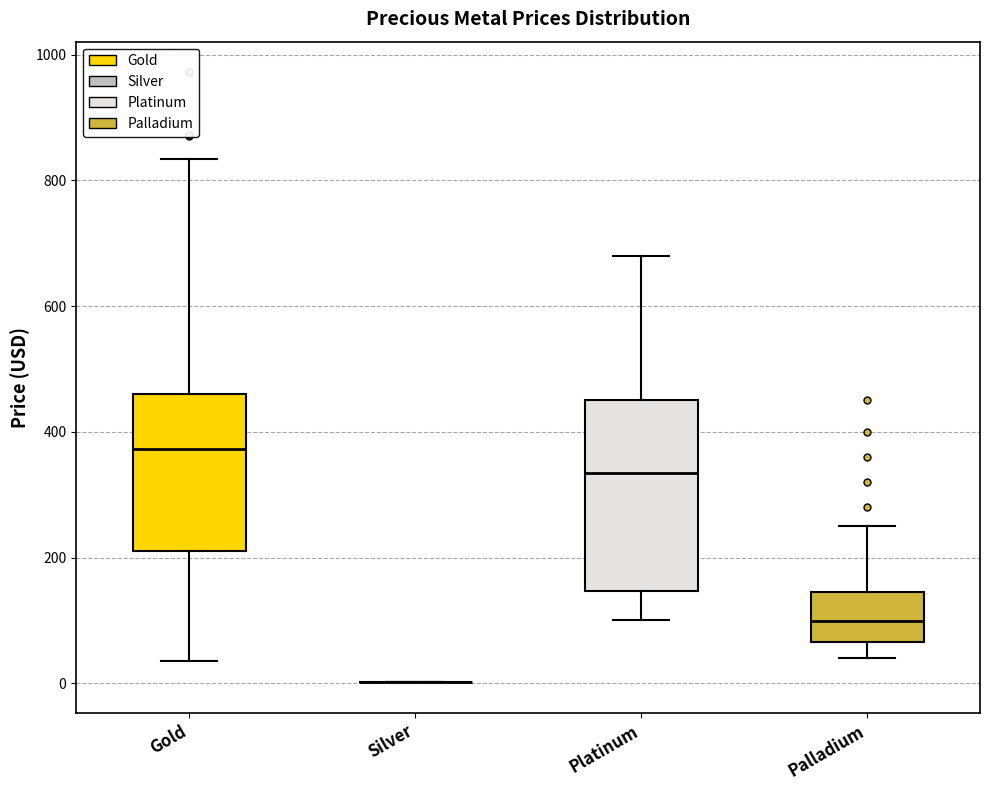

Where does the median line of the box for Gold sit on the y-axis? The values are not printed on the chart, so give them approximately, as read against the axis.

380